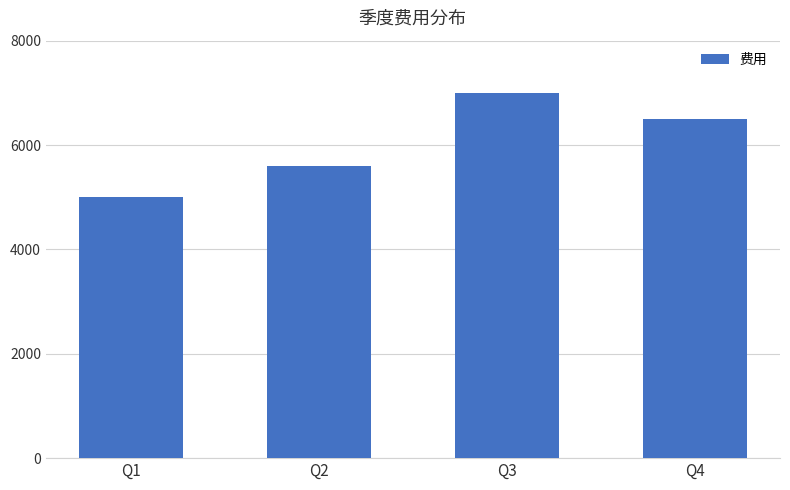

Reading right to left, extract all data points from this chart.

Q4=6500	Q3=7000	Q2=5600	Q1=5000